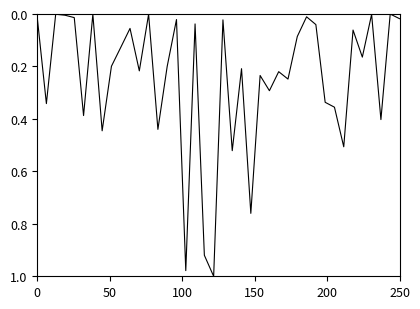

How many lines are shown in the chart?

1